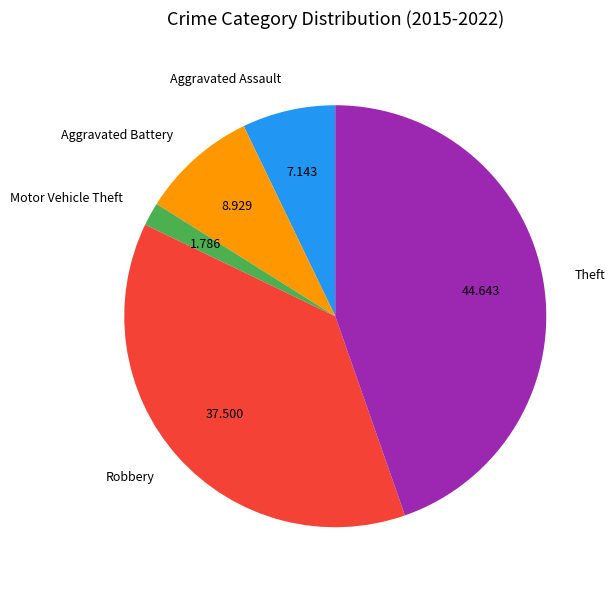

Rank the categories by value from lowest to highest.

Motor Vehicle Theft, Aggravated Assault, Aggravated Battery, Robbery, Theft